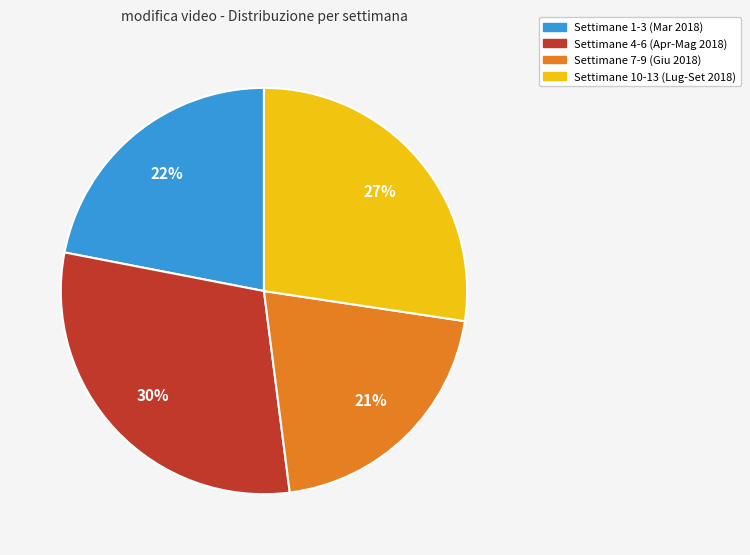

To the nearest percent, what percentage of the pie is Settimane 7-9 (Giu 2018)?

21%